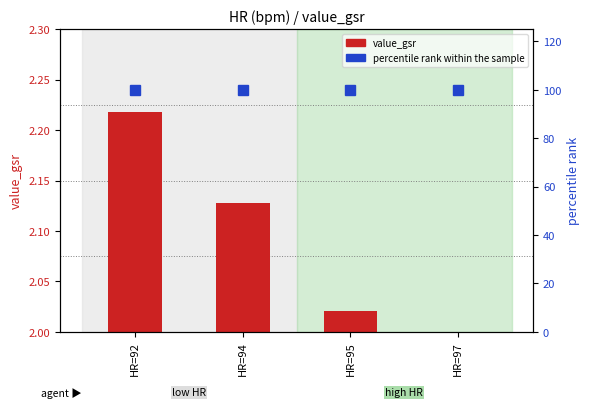

How many distinct data groups are displayed?

2